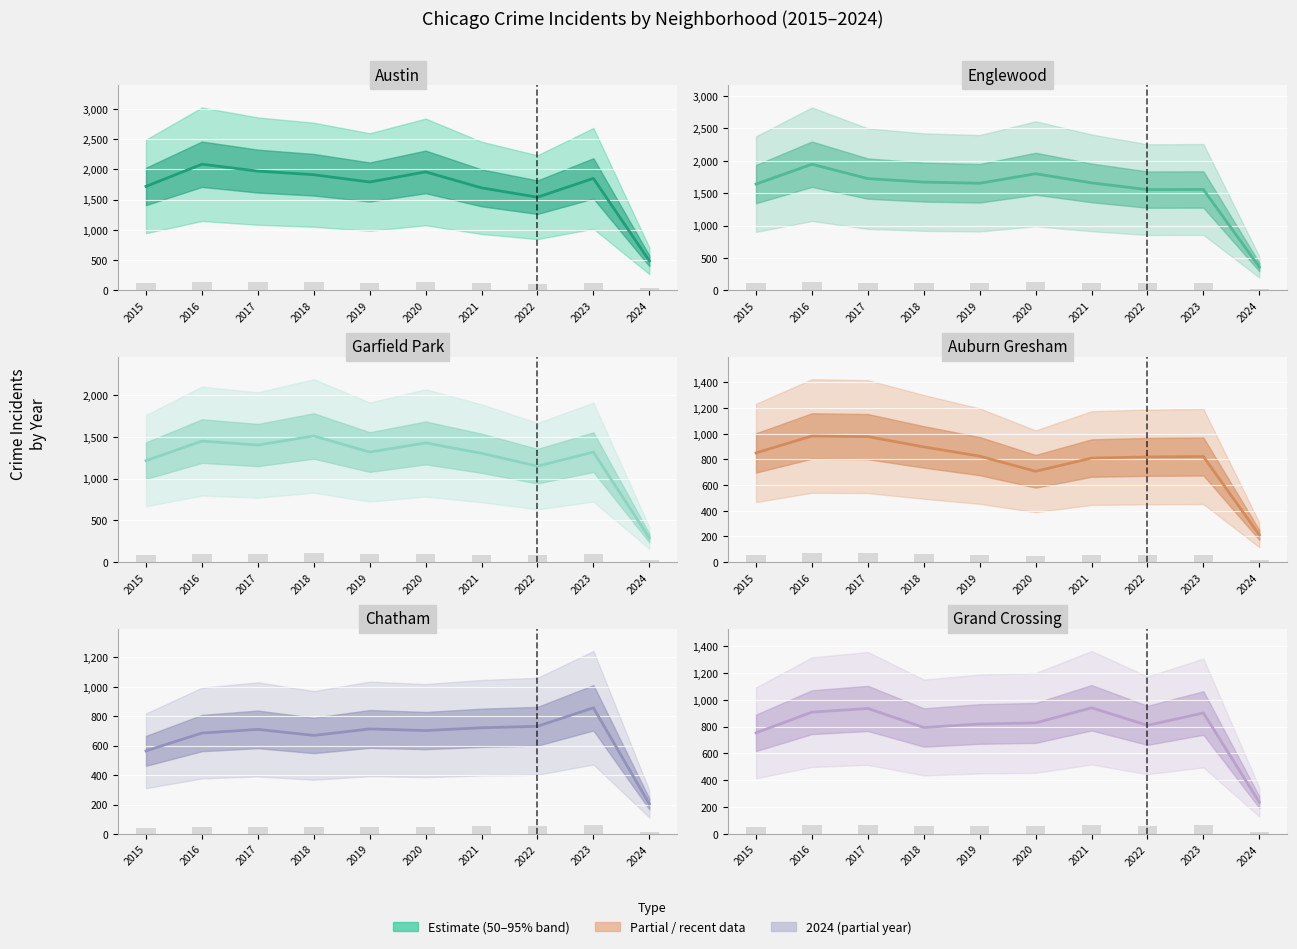

At how many categories does at least one series exceed 285?

10